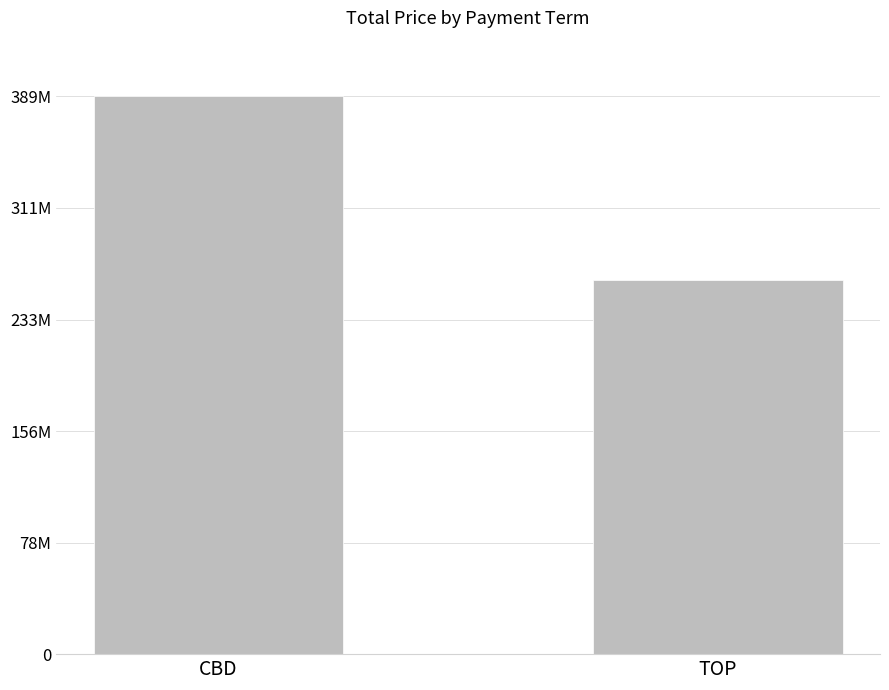

True or false: the data shows 66333671 at TOP.

False